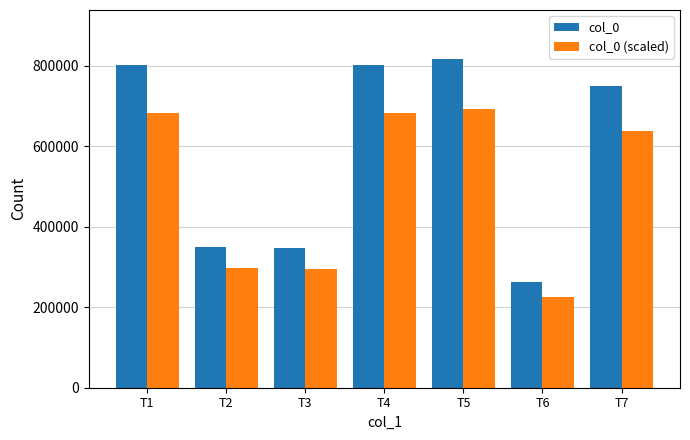

What is the value of the col_0 (scaled) bar at the 7th from the left?

636986.6